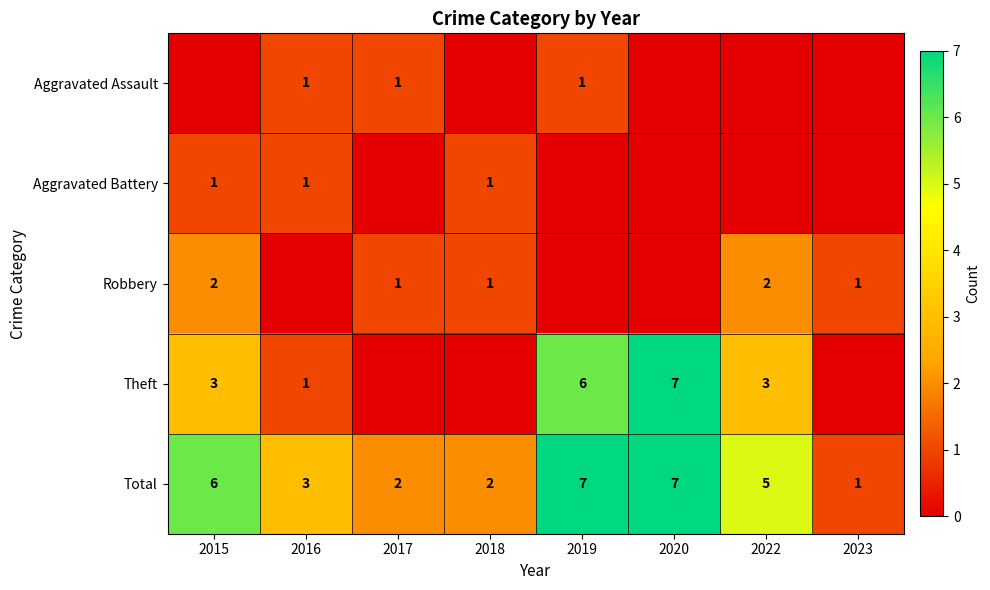

How many categories are shown in the chart?

8